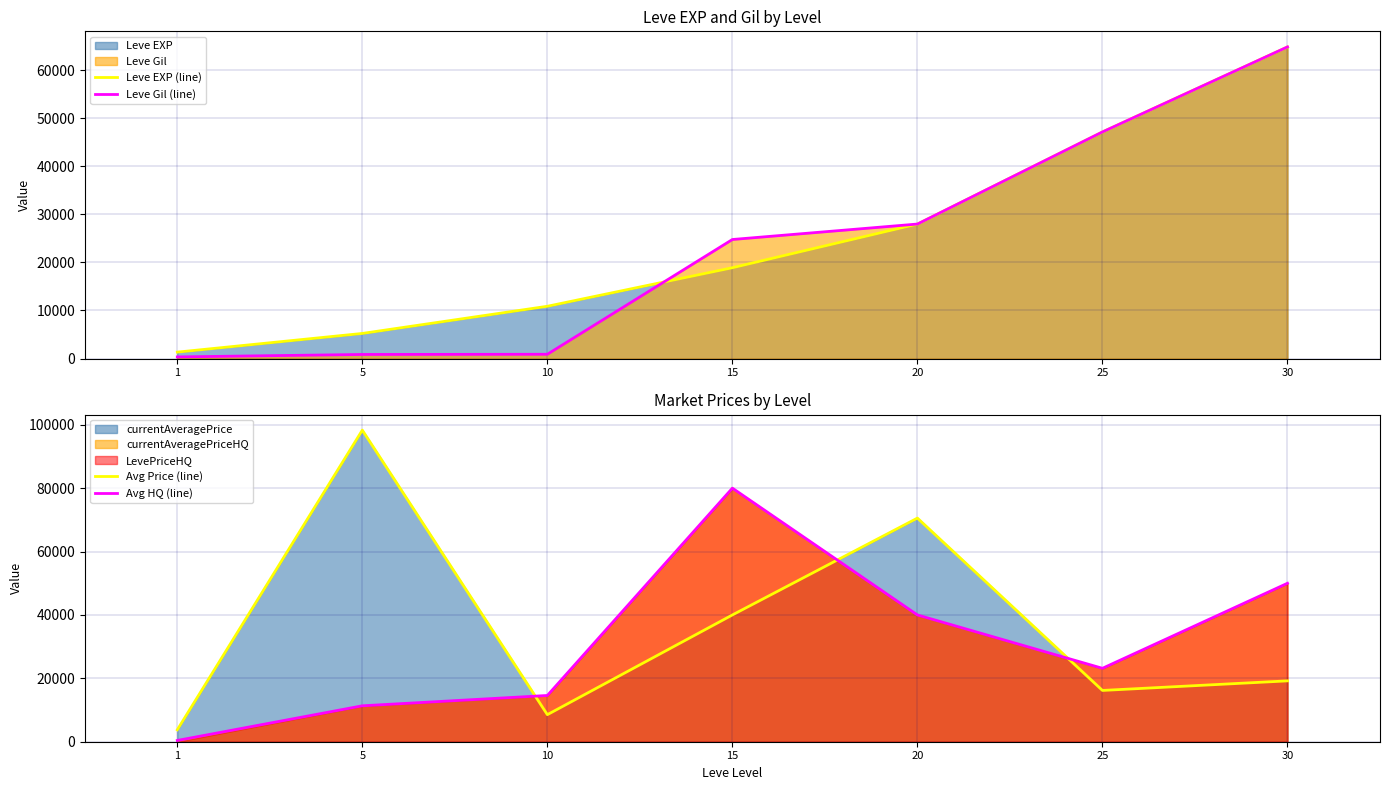

True or false: Avg HQ (line) has a value of 40000 at 20.

True